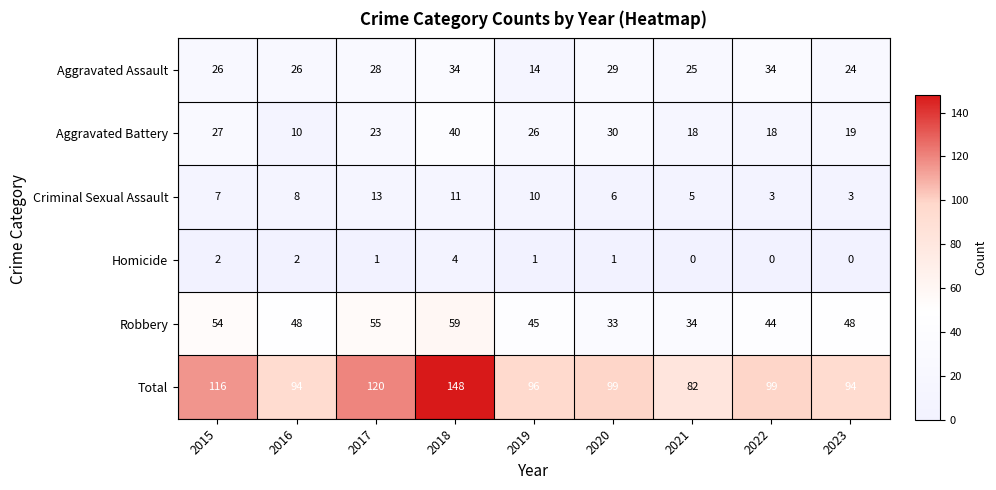

Count the number of categories in the chart.

9